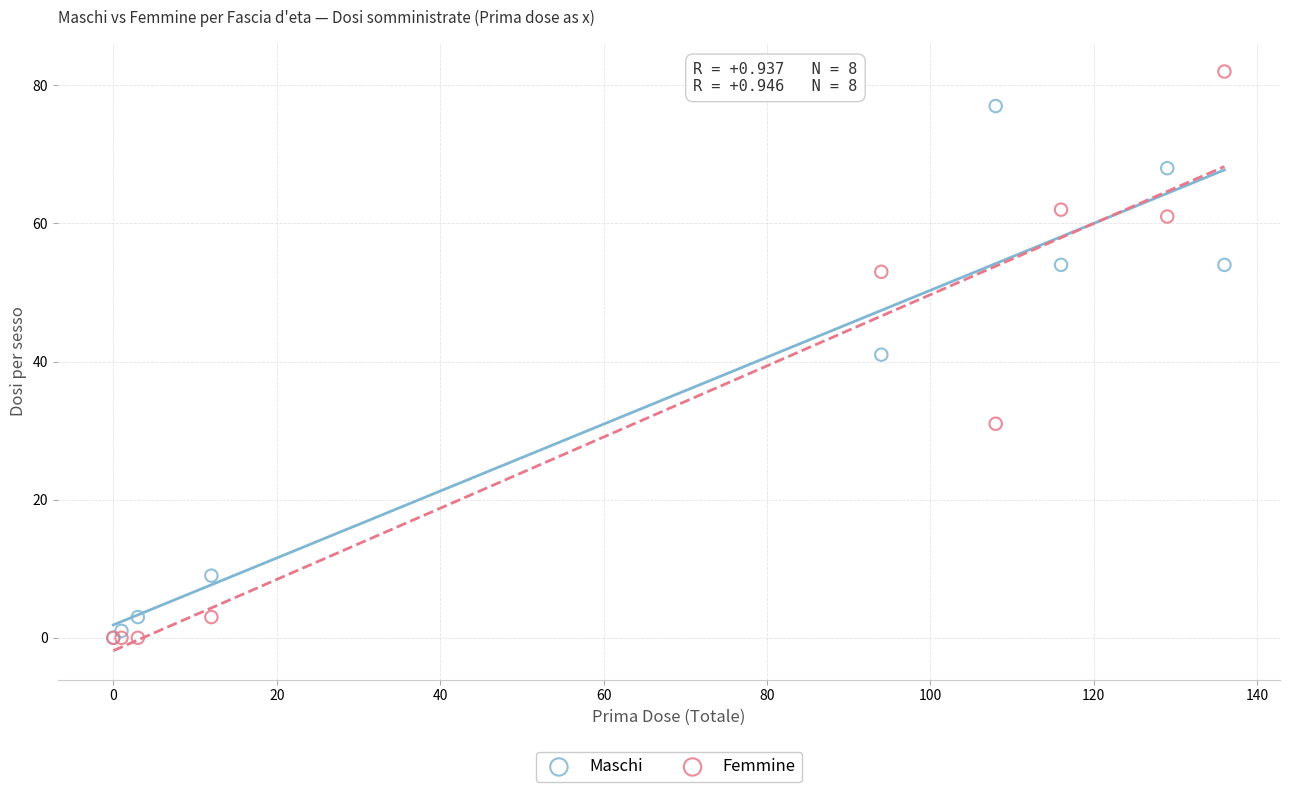

In the Maschi series, what Y value is closest to 38?

41